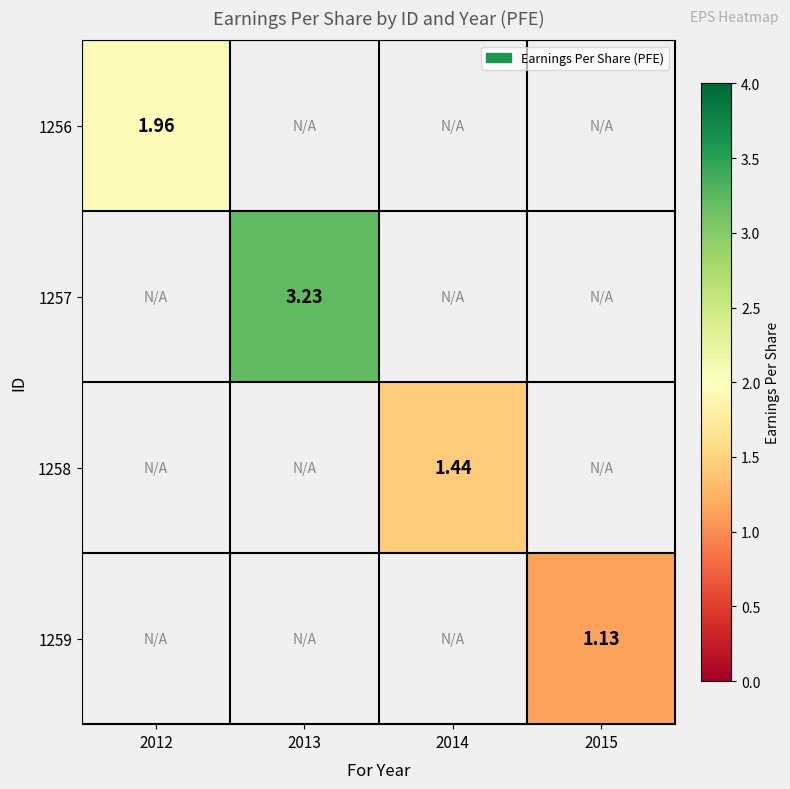

At how many categories does at least one series exceed 2?

1